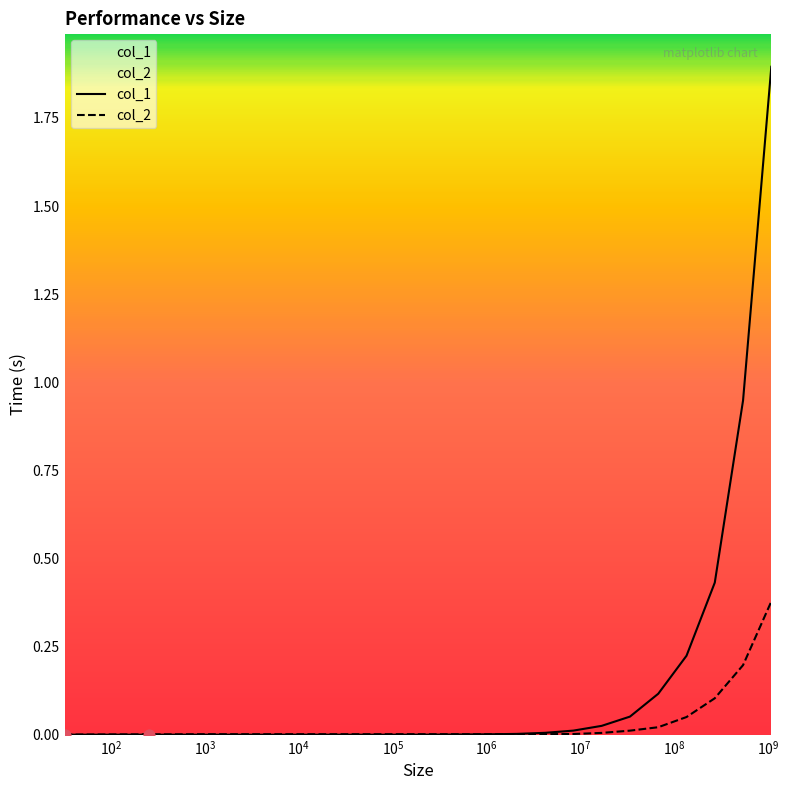

Which series reaches the maximum Y coordinate?

col_1